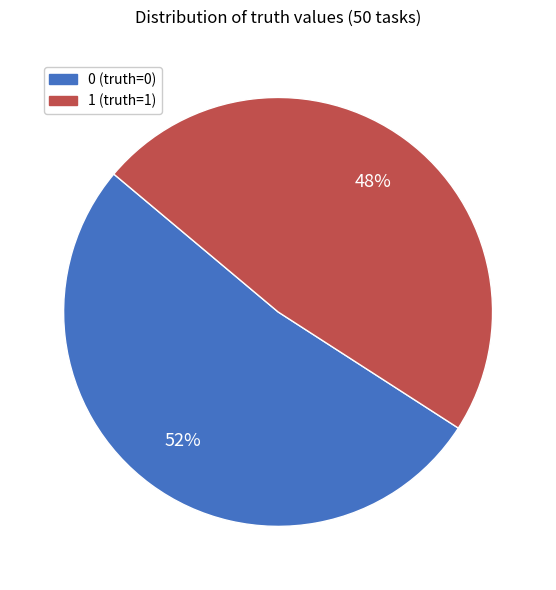

To the nearest percent, what is the combined percentage of 1 and 0?

100%